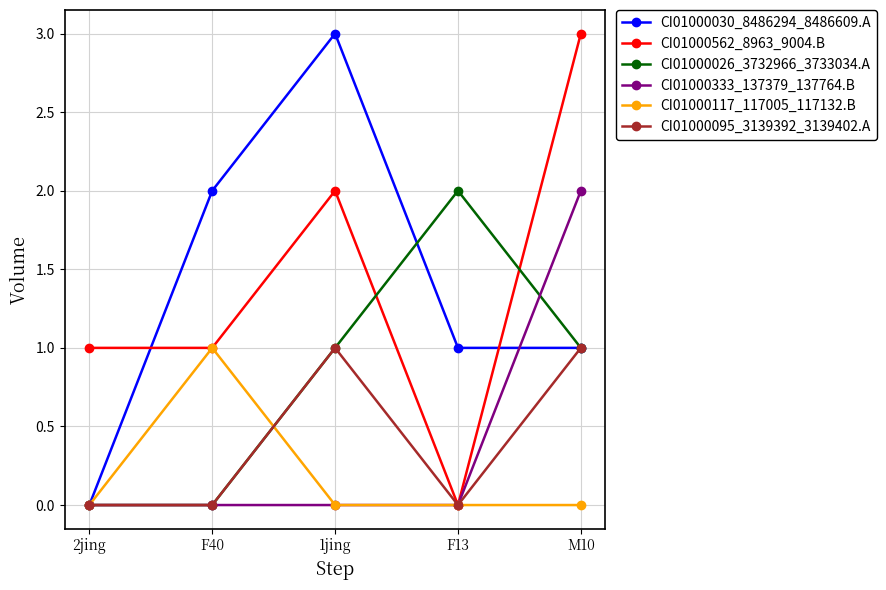

Is this an area chart (filled region under the line)?

No